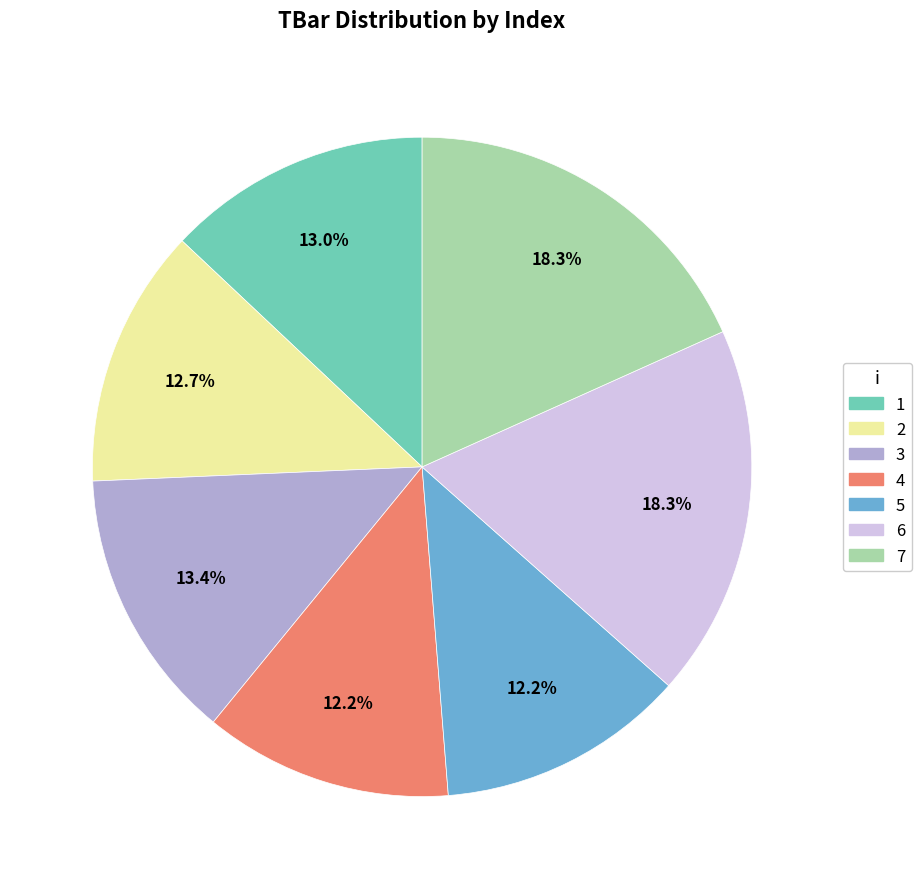

To the nearest percent, what portion does 4 represent?

12%